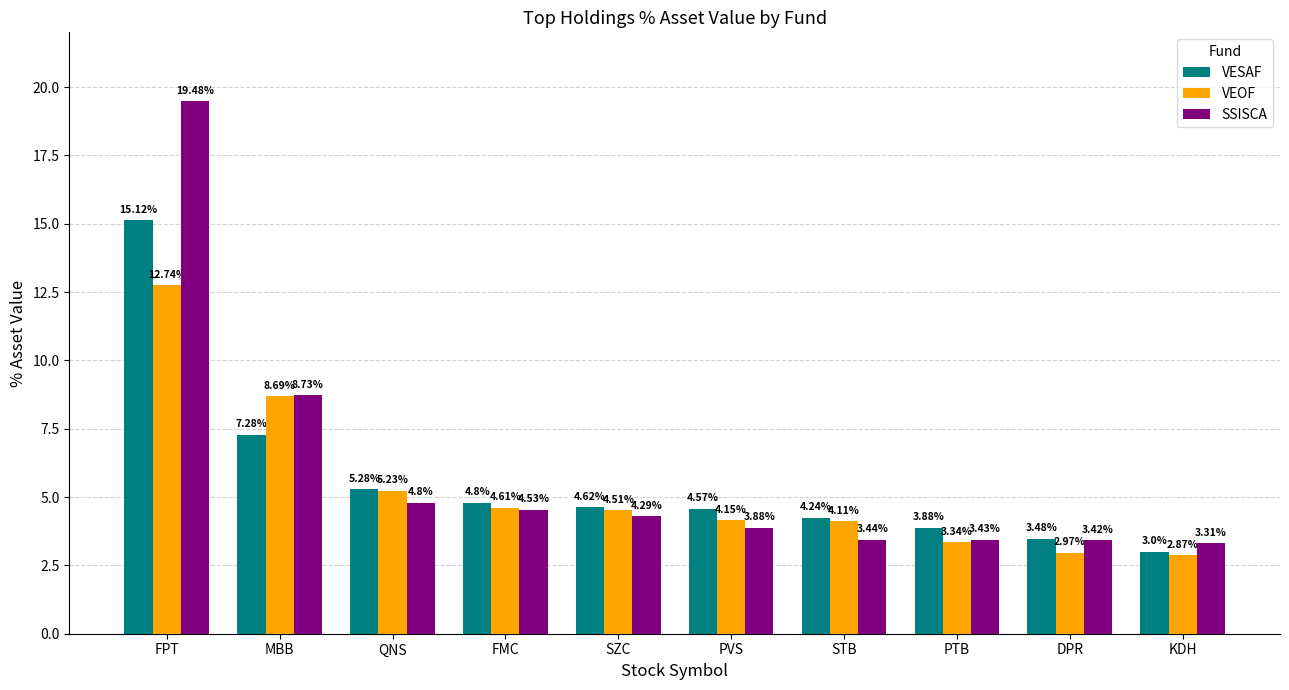

Which series has the largest range (max minus min)?

SSISCA